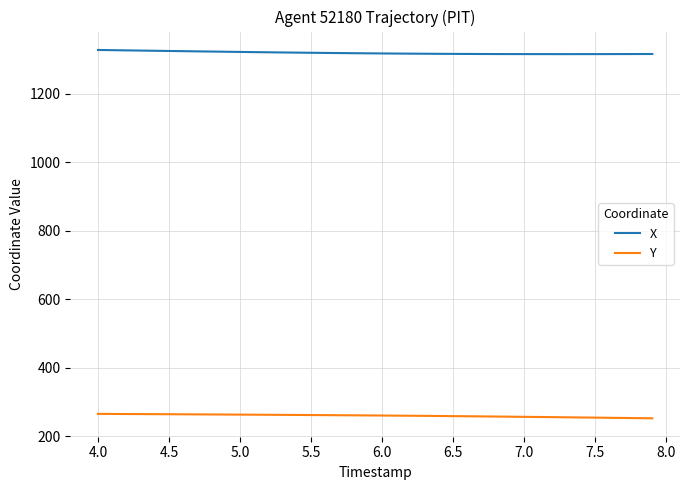

Which series has the largest total across all categories?

X